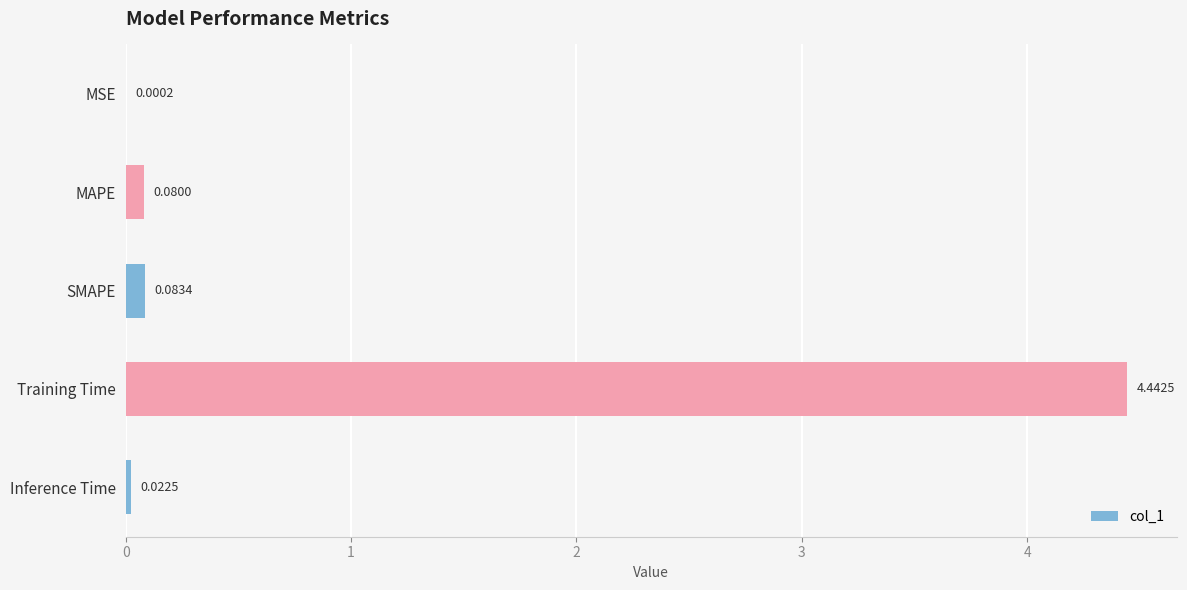

What is the sum of all values?

4.6